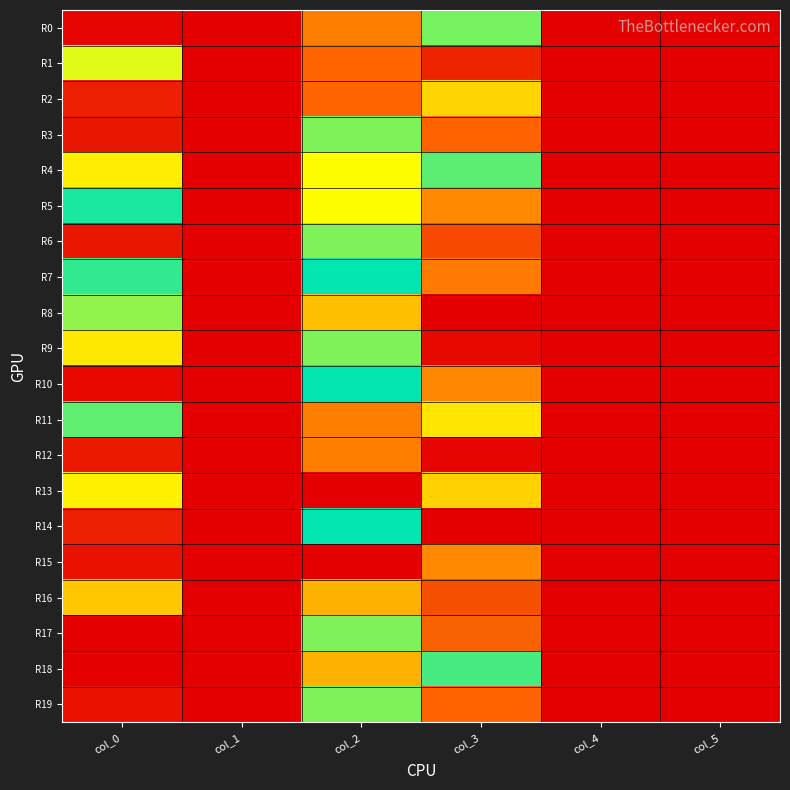

Count the number of data series in this chart.

20